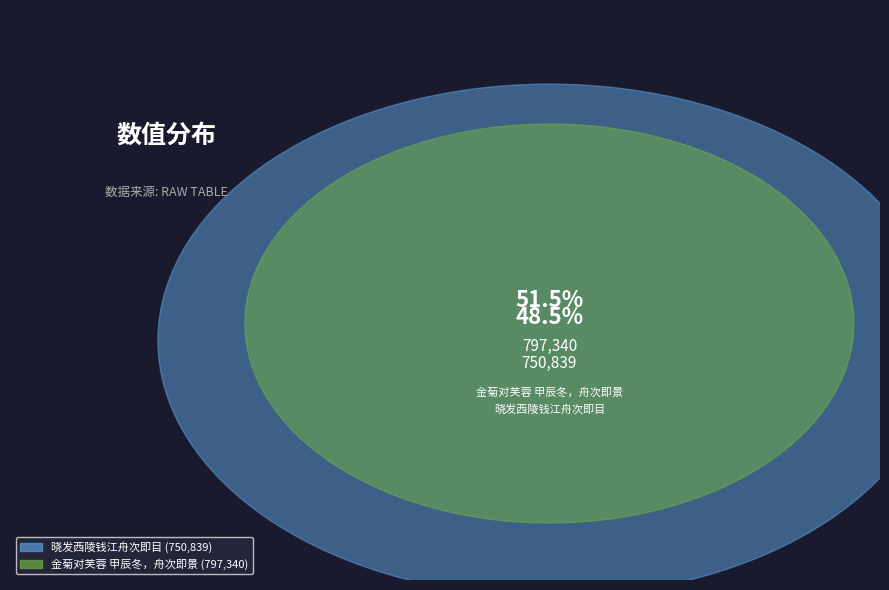

Rank the categories by value from lowest to highest.

晓发西陵钱江舟次即目, 金菊对芙蓉 甲辰冬，舟次即景